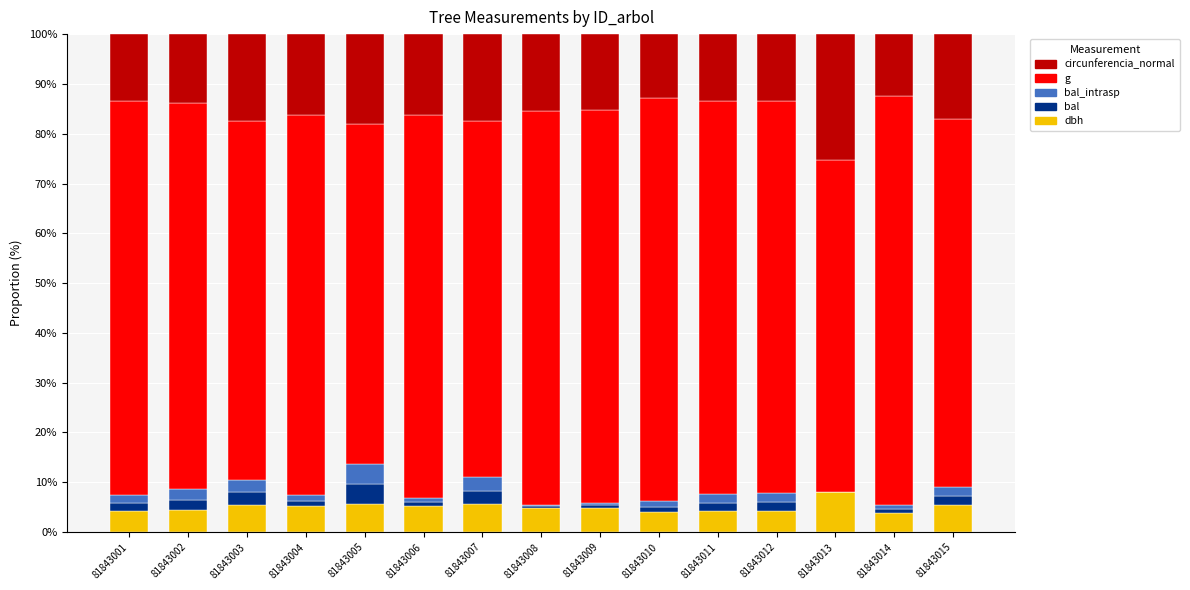

What is the total value across all series at 81843002?

100.0